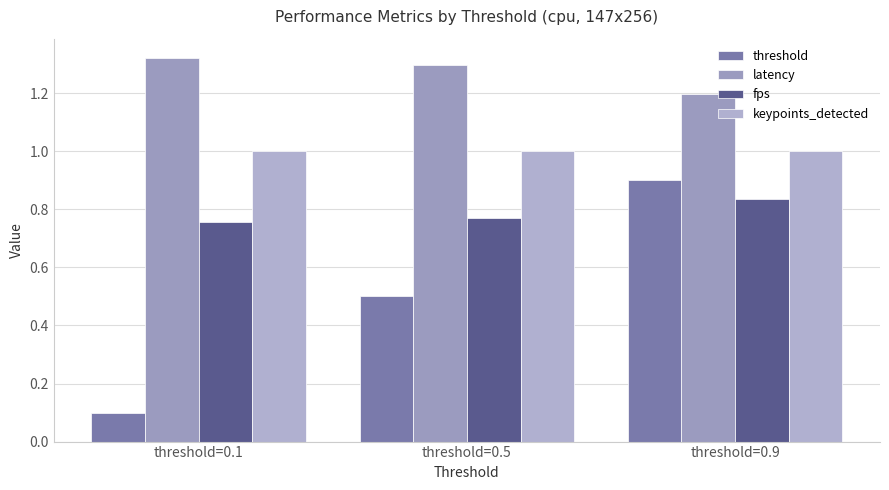

How many series are shown in this chart?

4